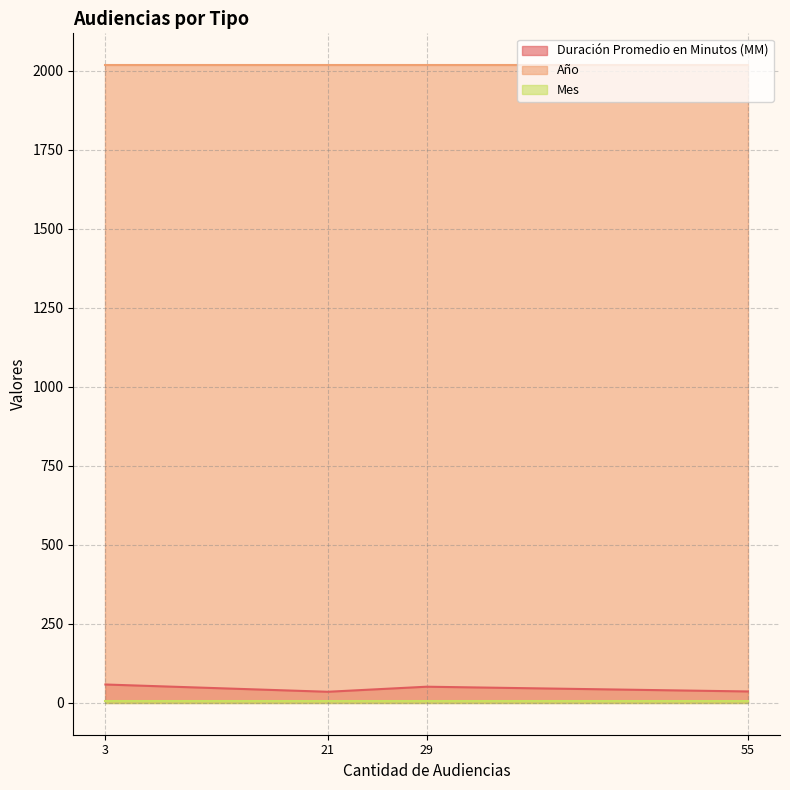

True or false: Año and Duración Promedio en Minutos (MM) cross at least once.

False